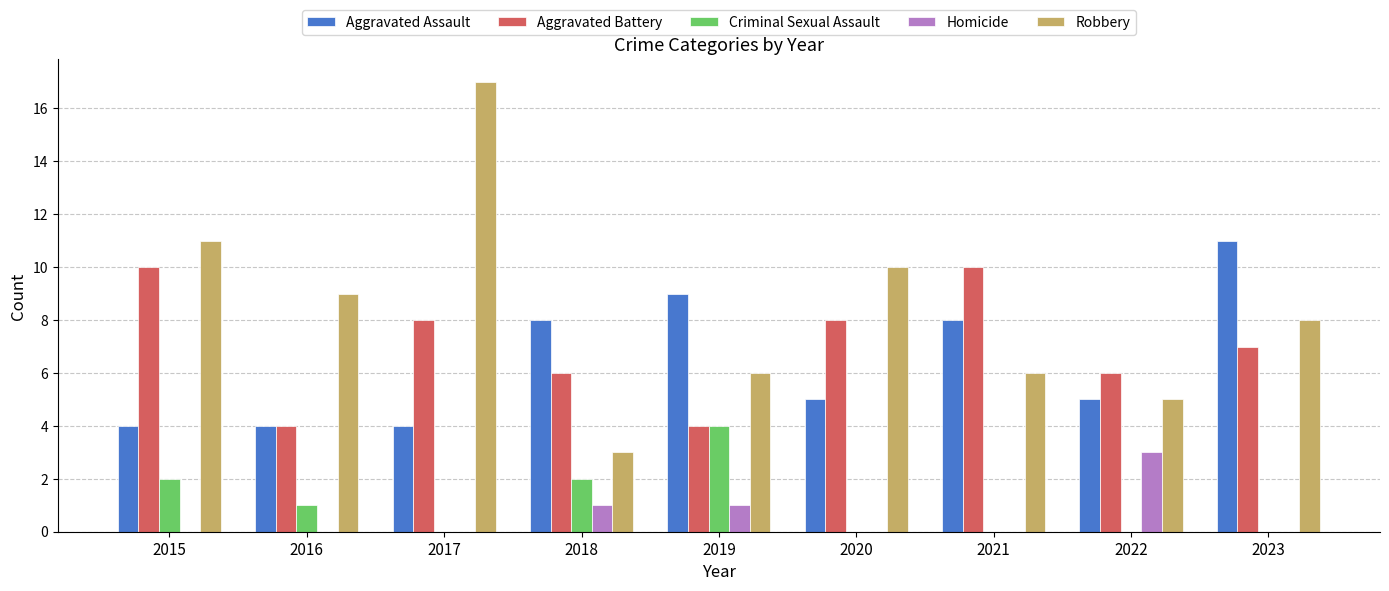

What is the sum of the Robbery values at 2022 and 2018?

8